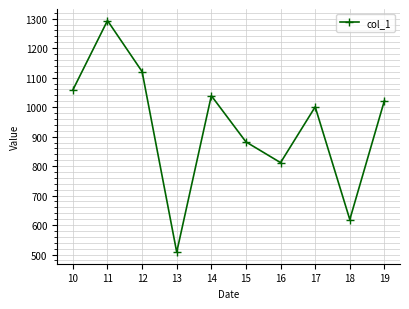

List the labels in order of value, largest first.

11, 12, 10, 14, 19, 17, 15, 16, 18, 13